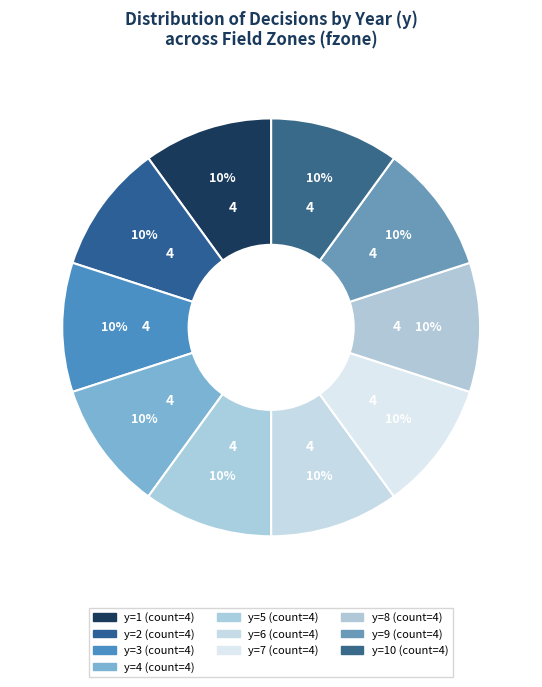

Which category has the biggest portion of the pie?

y=10